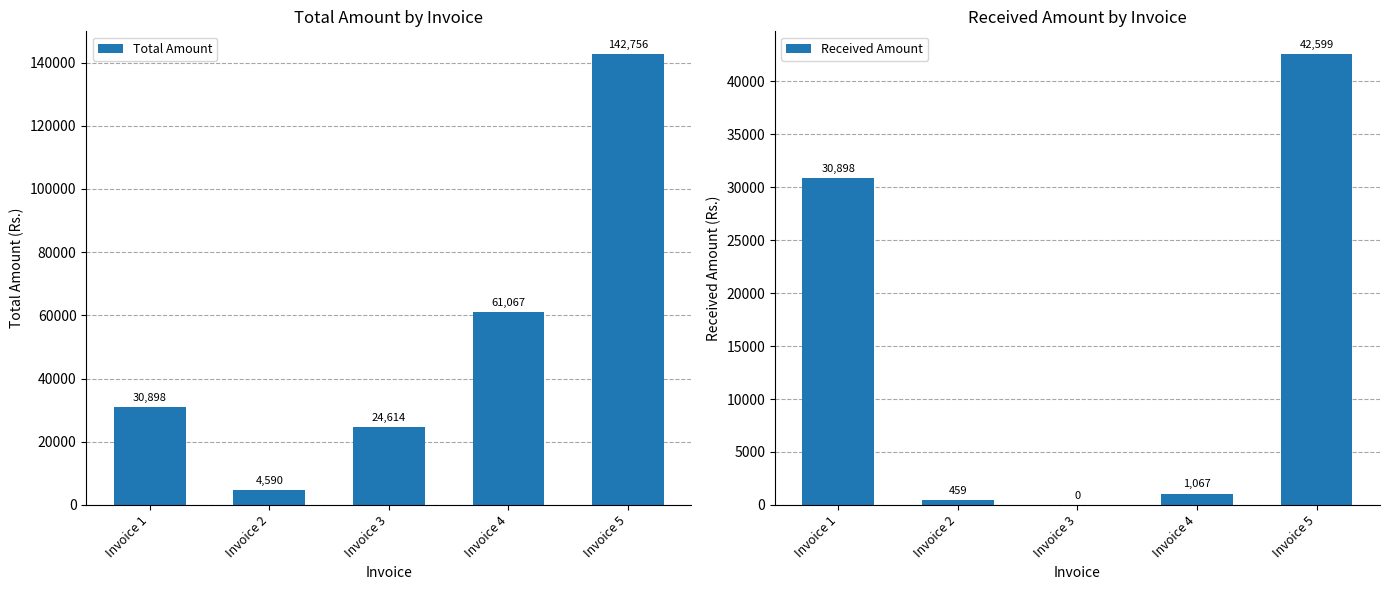

At which label is Total Amount closest to 73672?

Invoice 4